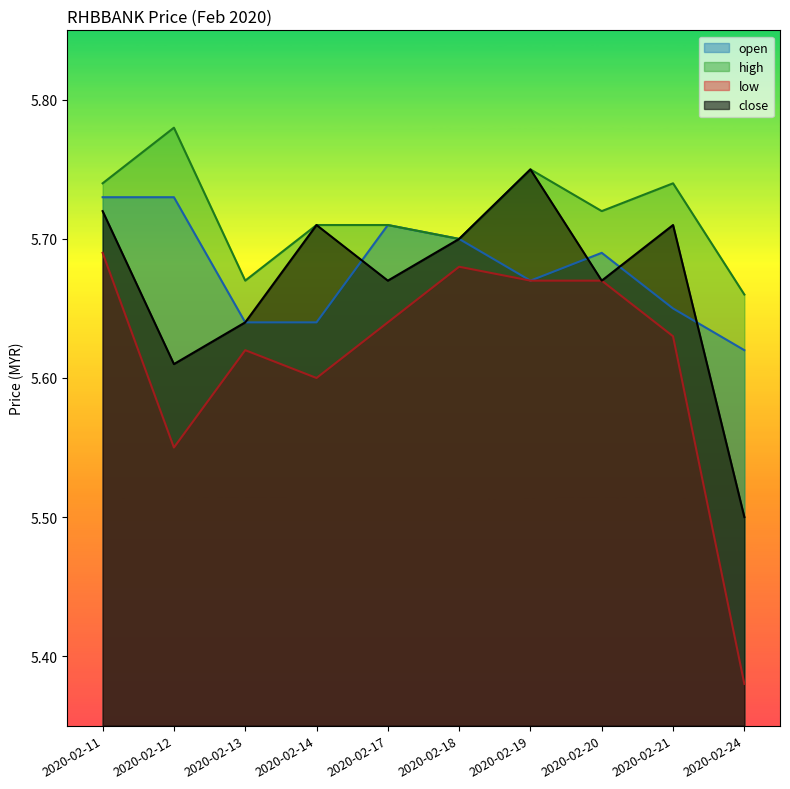

The value of high at 2020-02-17 is 7.6. True or false?

False